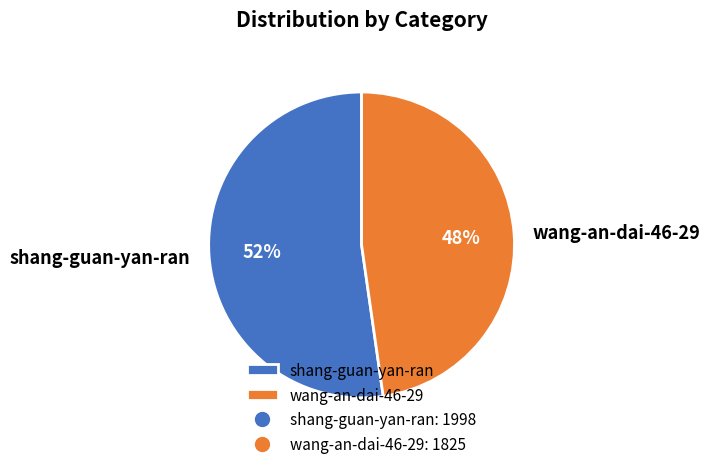

Combined, do shang-guan-yan-ran and wang-an-dai-46-29 account for over 50%?

Yes